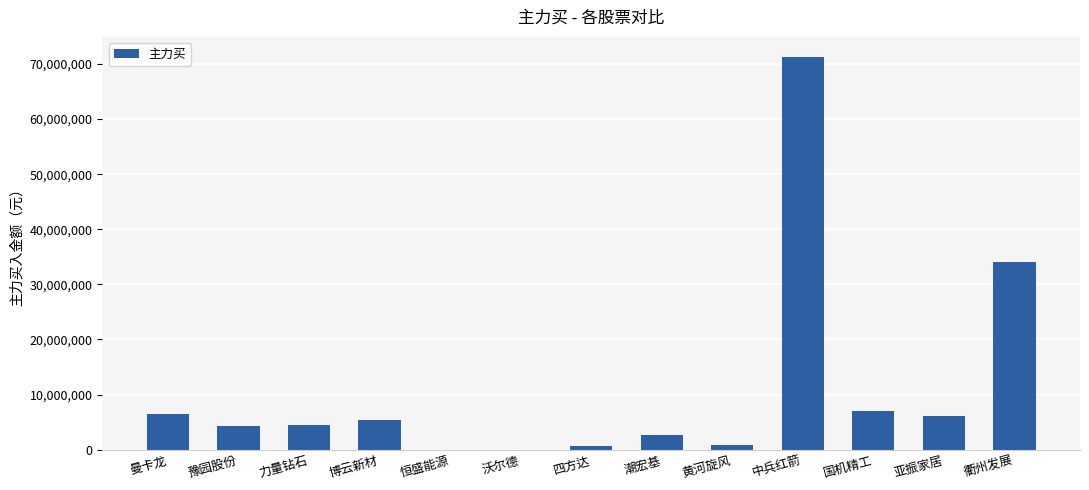

What is the ratio of the value at 曼卡龙 to the value at 亚振家居?

1.1